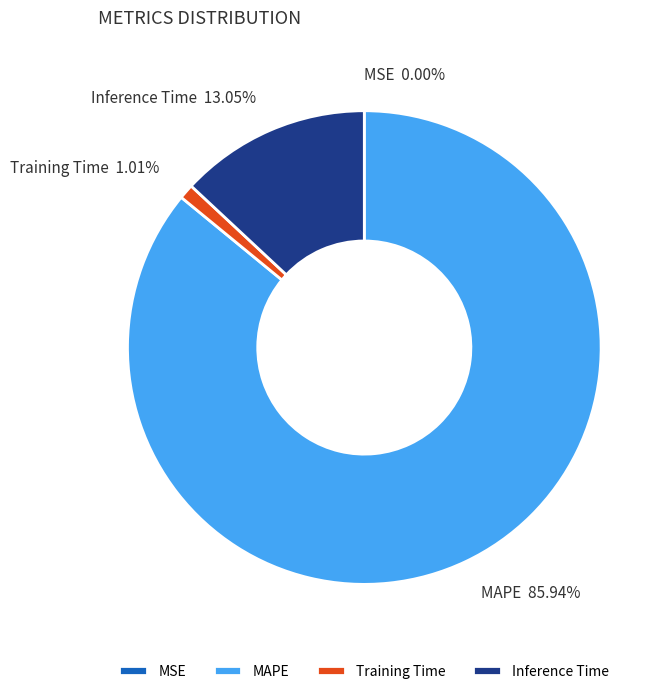

What is the majority slice?

MAPE